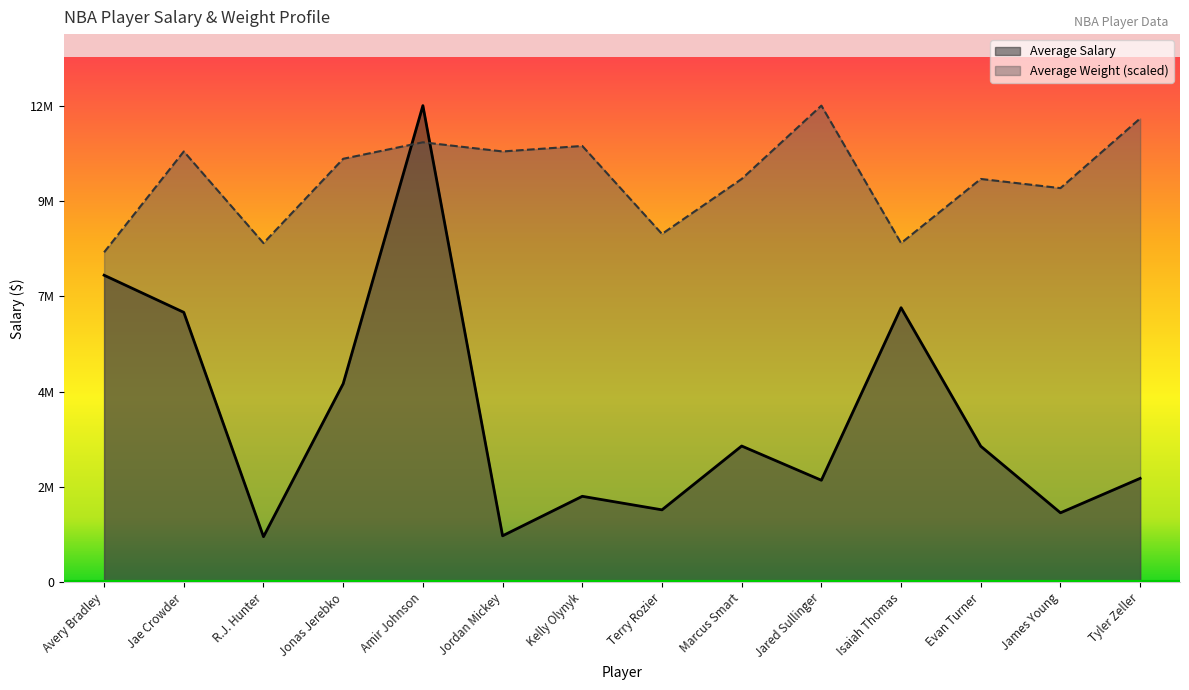

Which category has the lowest value across all series?

R.J. Hunter